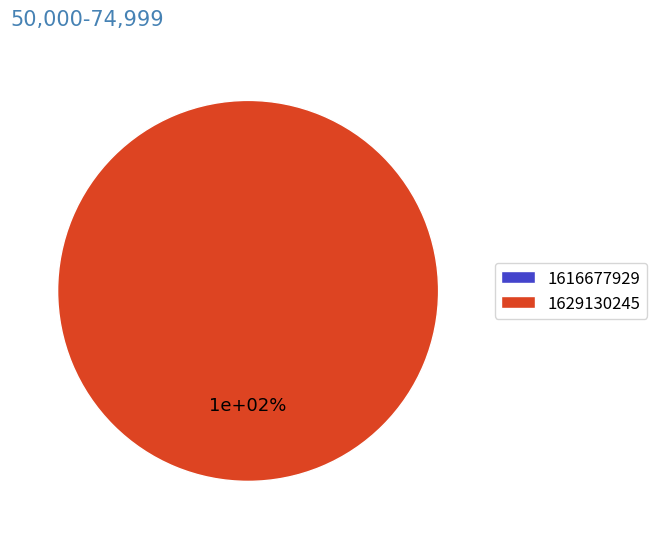

Is 1616677929 the majority of the pie?

No